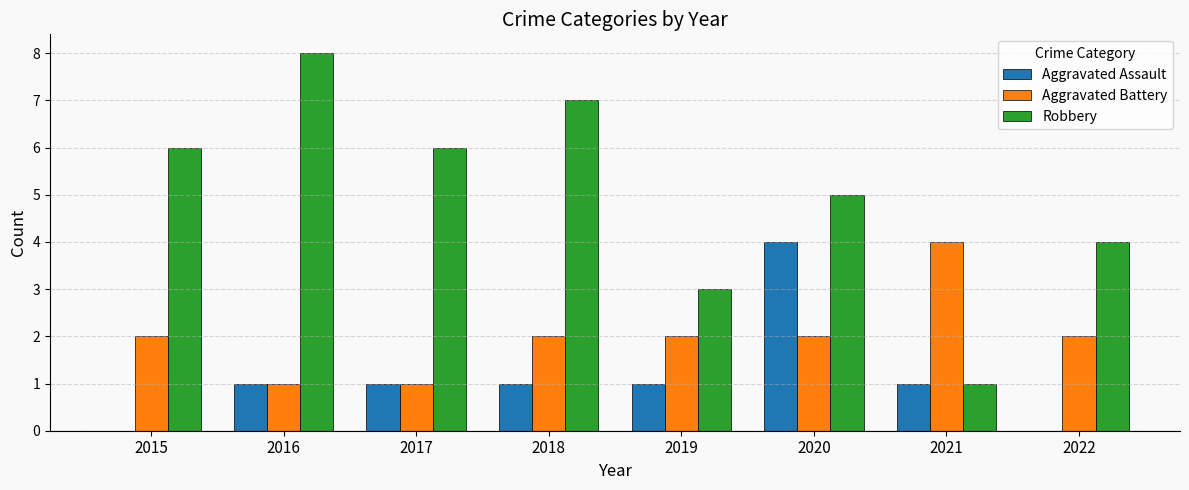

Which category has the highest value across all series?

2016